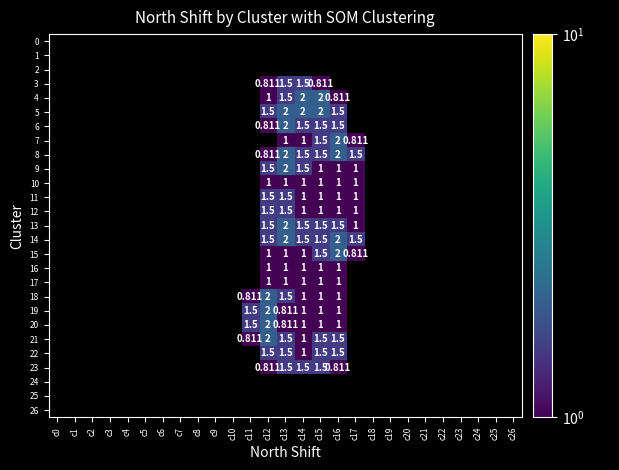

Is the value of 0 at c19 greater than the value of 20 at c26?

No